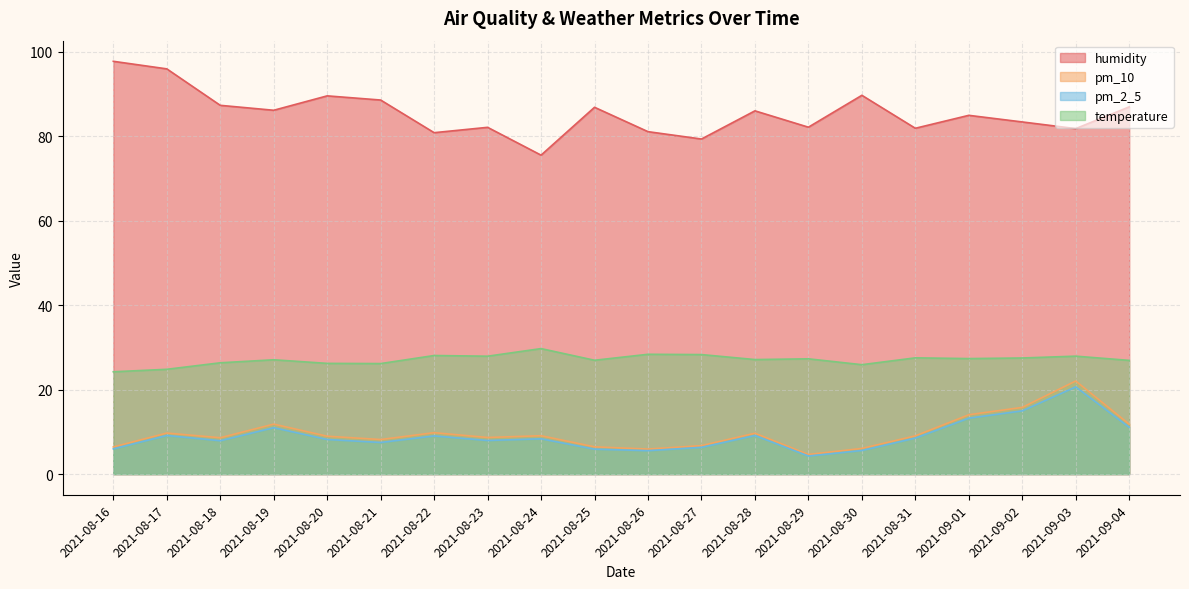

Rank the series at 2021-08-18 from lowest to highest value.

pm_2_5, pm_10, temperature, humidity